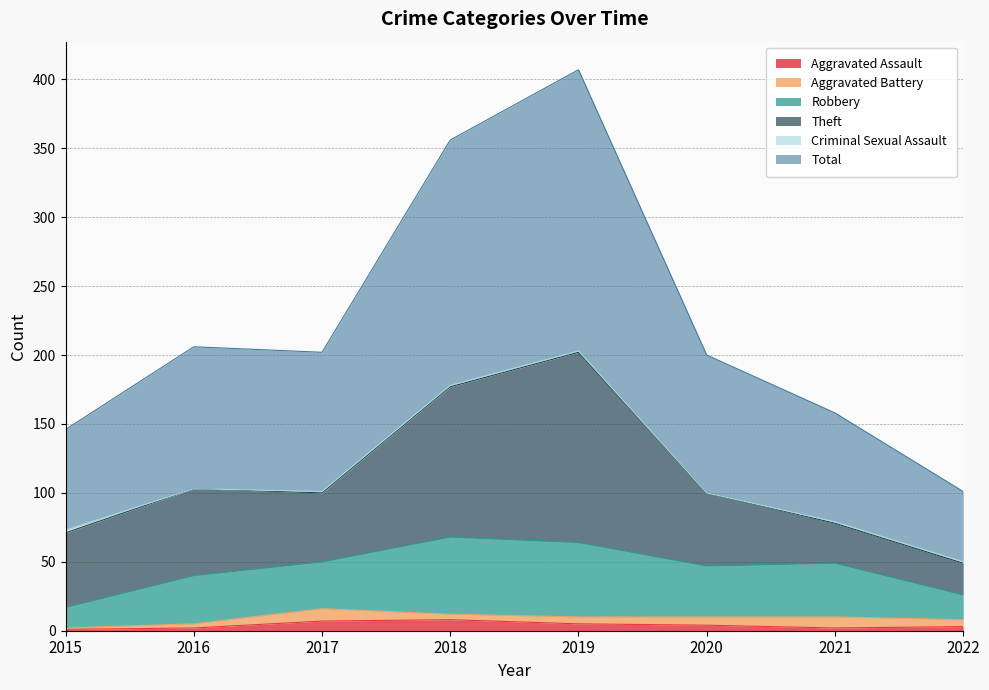

How many values in the Criminal Sexual Assault series exceed 1?

1